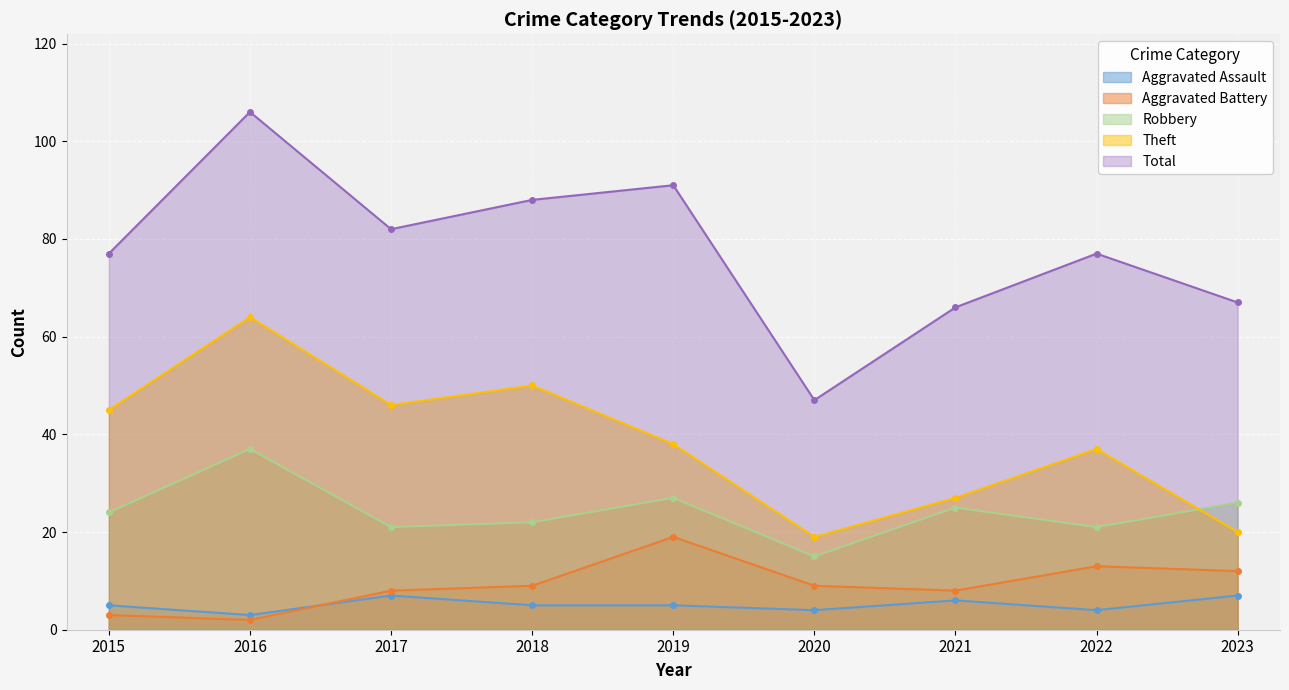

What is the sum of all Aggravated Assault values?

46